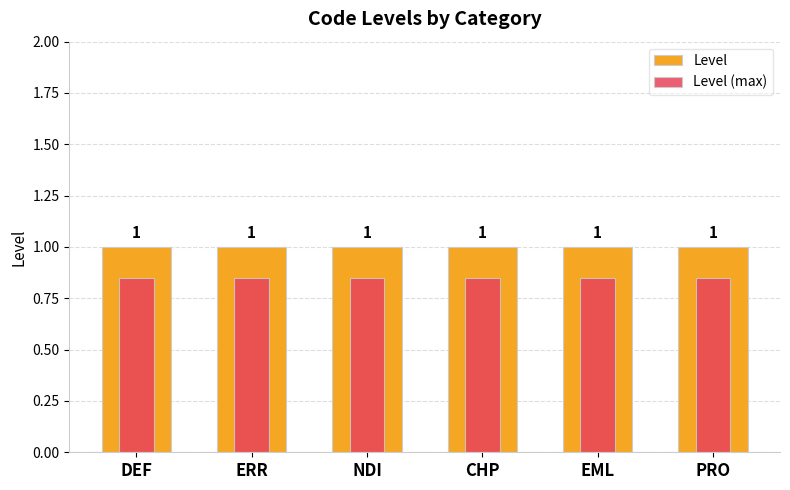

What is the label of the 3rd bar from the right?

CHP